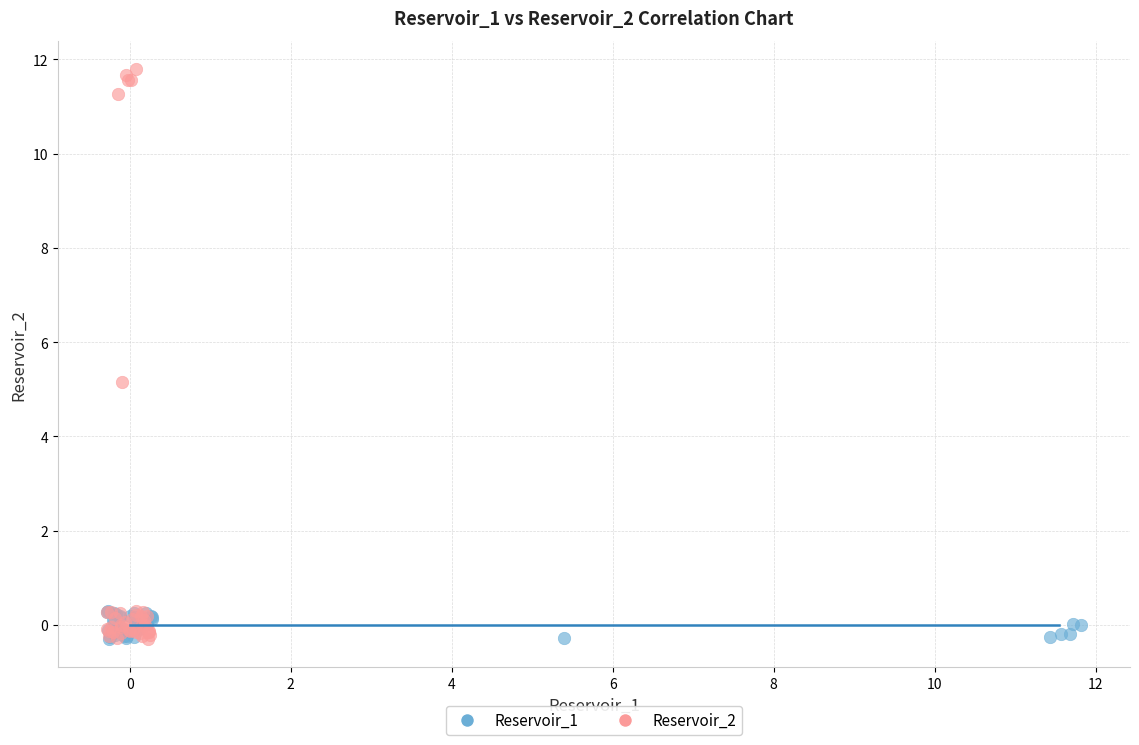

Which series has the widest spread of Y values?

Reservoir_2